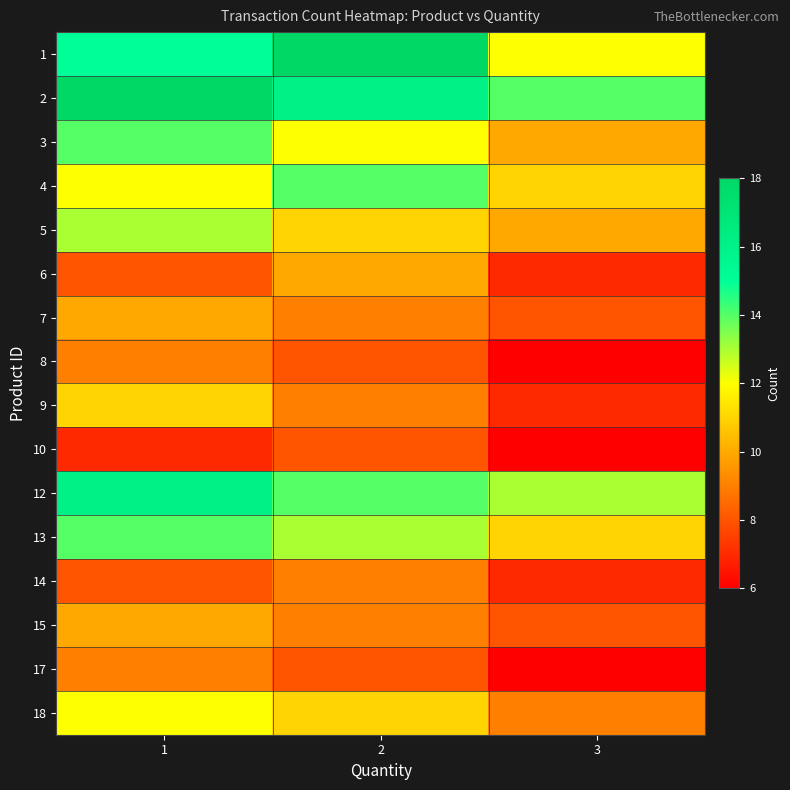

Count the number of data series in this chart.

16